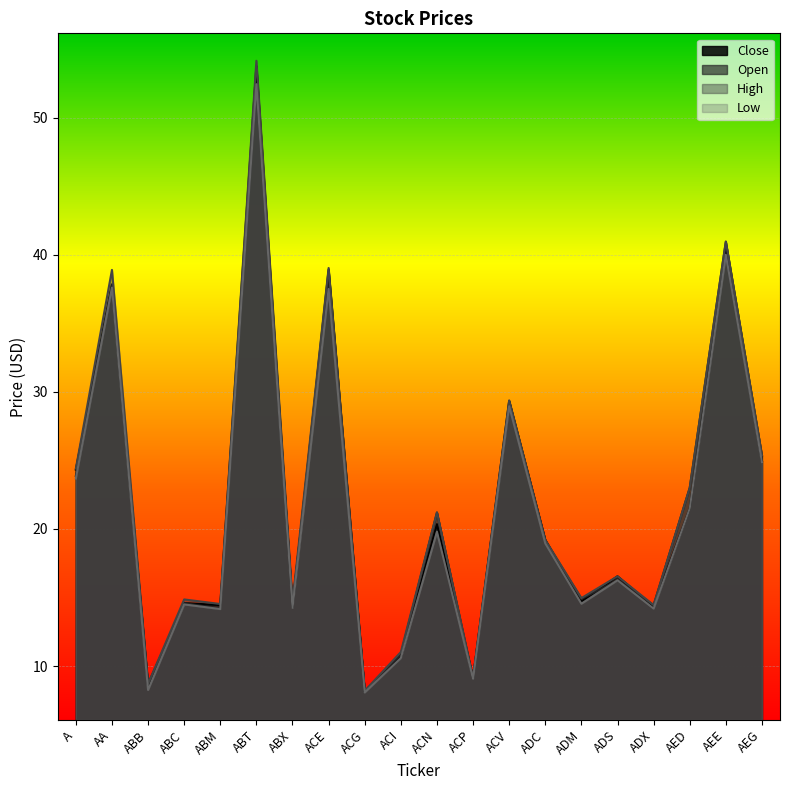

Reading right to left, extract all data points from this chart.

Close: 25.0	40.4	21.5	14.3	16.6	14.7	19.2	29.3	9.2	20.4	10.6	8.2	38.9	14.3	53.8	14.4	14.6	8.6	37.8	24.3
Open: 25.4	41.0	23.0	14.4	16.3	14.9	19.1	29.1	9.1	21.2	10.8	8.2	38.1	14.5	52.4	14.2	14.6	8.7	37.8	23.9
High: 25.4	41.0	23.0	14.4	16.6	15.0	19.2	29.4	9.2	21.2	11.0	8.2	39.0	14.7	54.1	14.5	14.9	8.7	38.9	24.4
Low: 24.9	40.0	21.5	14.2	16.3	14.6	18.9	28.9	9.1	19.8	10.6	8.1	37.5	14.2	52.4	14.2	14.5	8.3	37.6	23.7